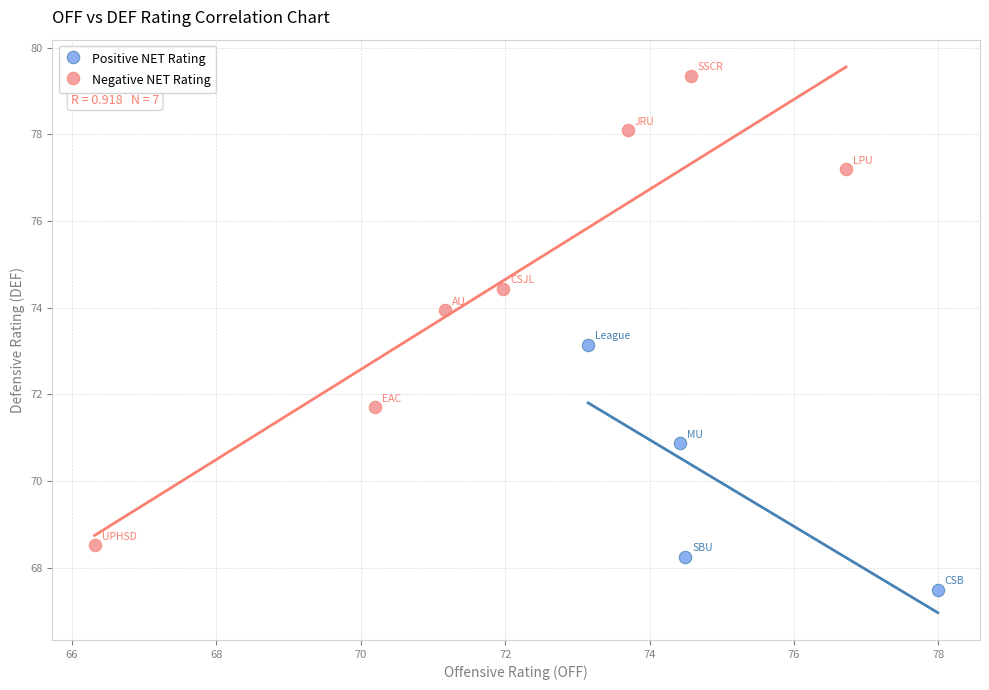

Which series reaches the minimum Y coordinate?

Positive NET Rating